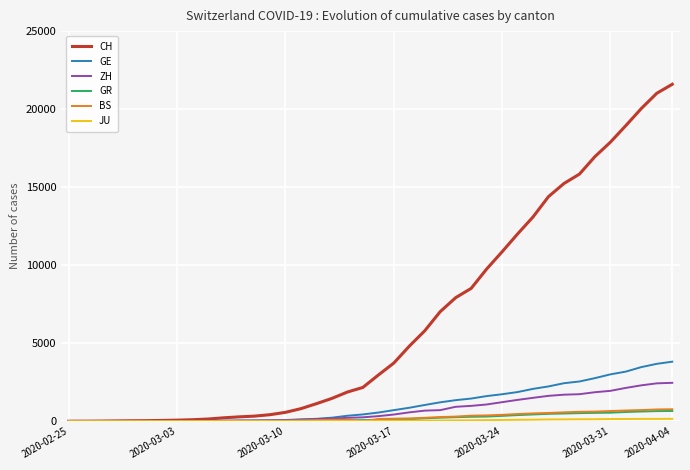

Which series has the largest total across all categories?

CH